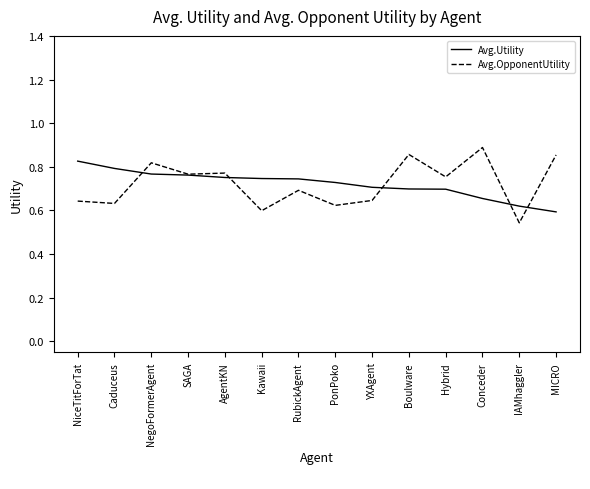

True or false: Avg.OpponentUtility and Avg.Utility cross at least once.

True